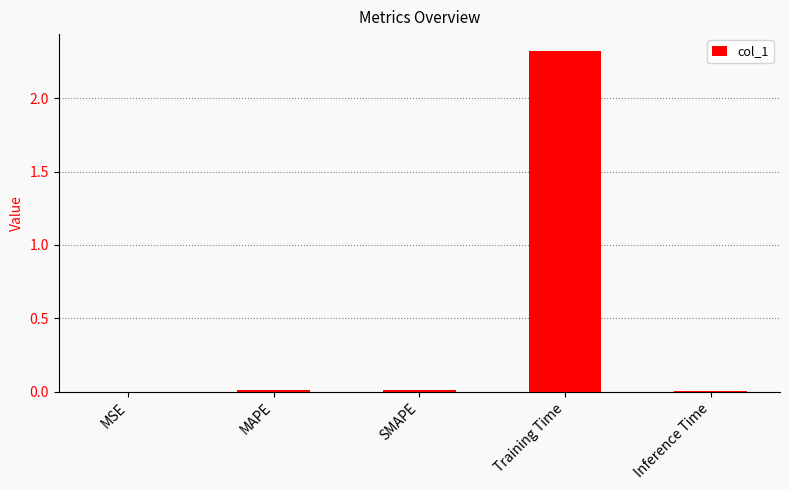

Is it true that the value at MSE is 0.0?

True